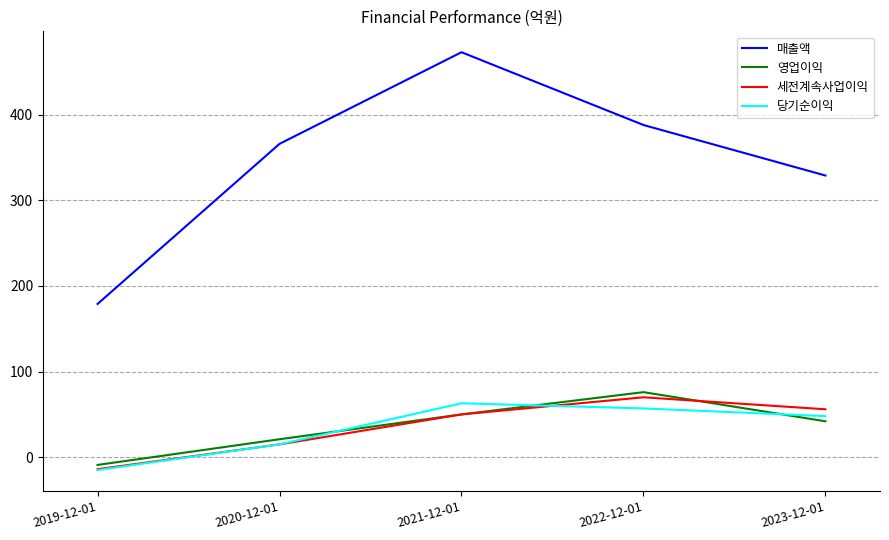

How many lines are shown in the chart?

4